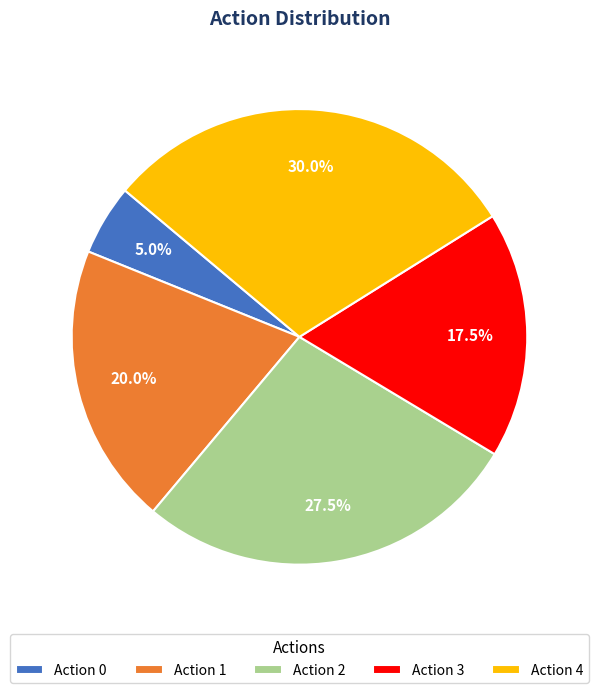

Does any single category account for the majority?

No